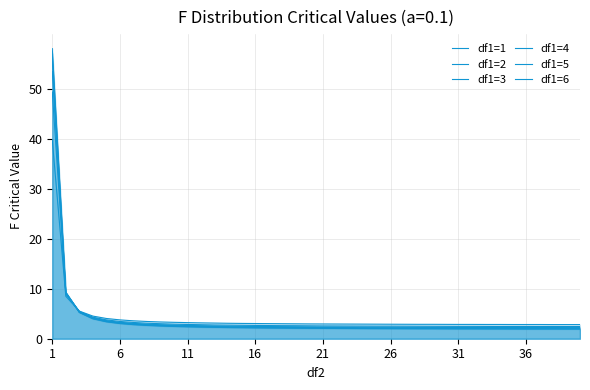

What is the value of the df1=4 point at the 28th from the left?

2.2